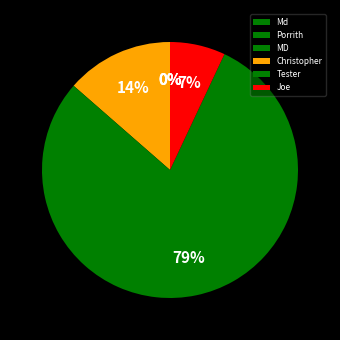

How many slices are in this pie chart?

6